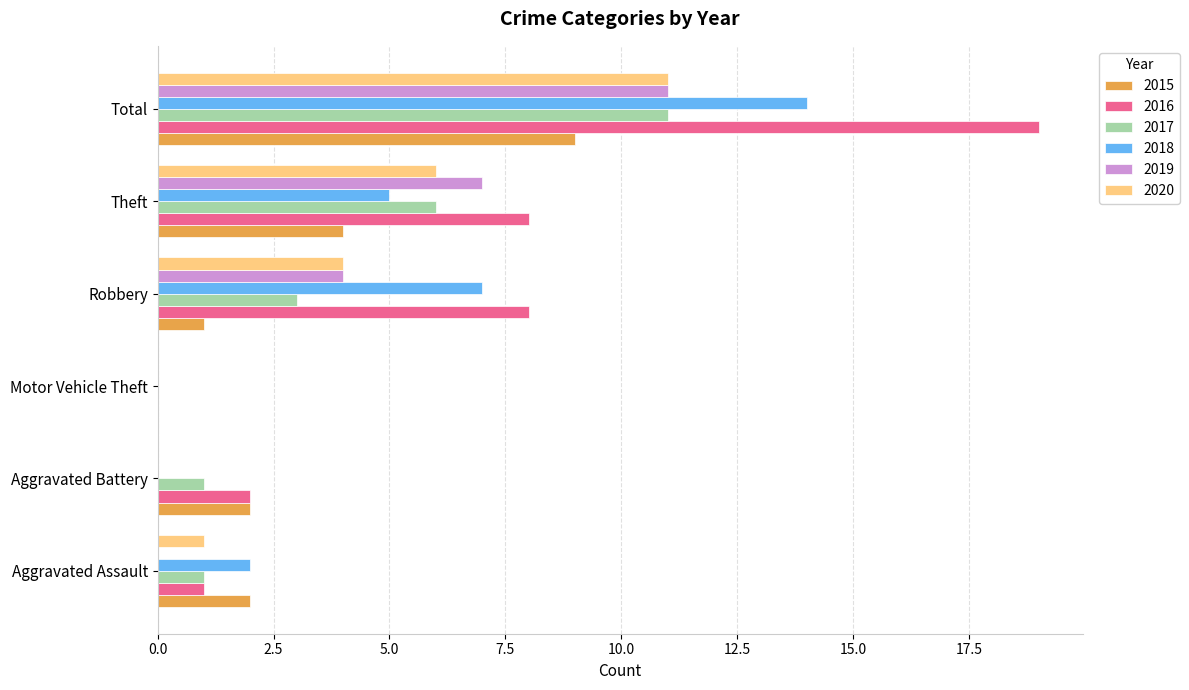

Which category has the highest value in the 2015 series?

Total